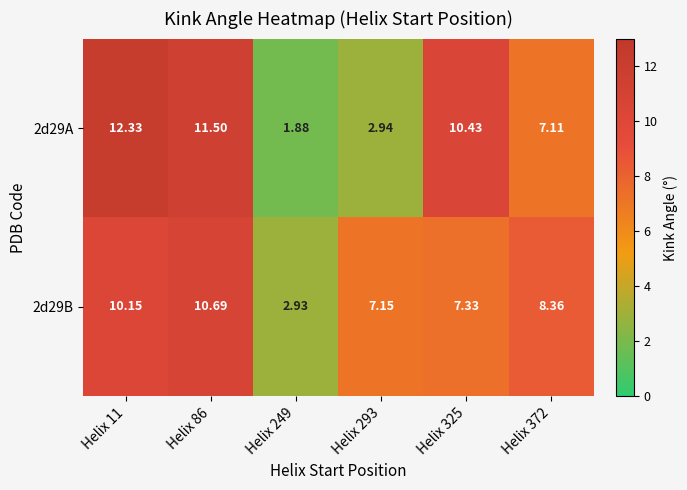

Between Helix 249 and Helix 293, which series saw the biggest shift?

2d29B